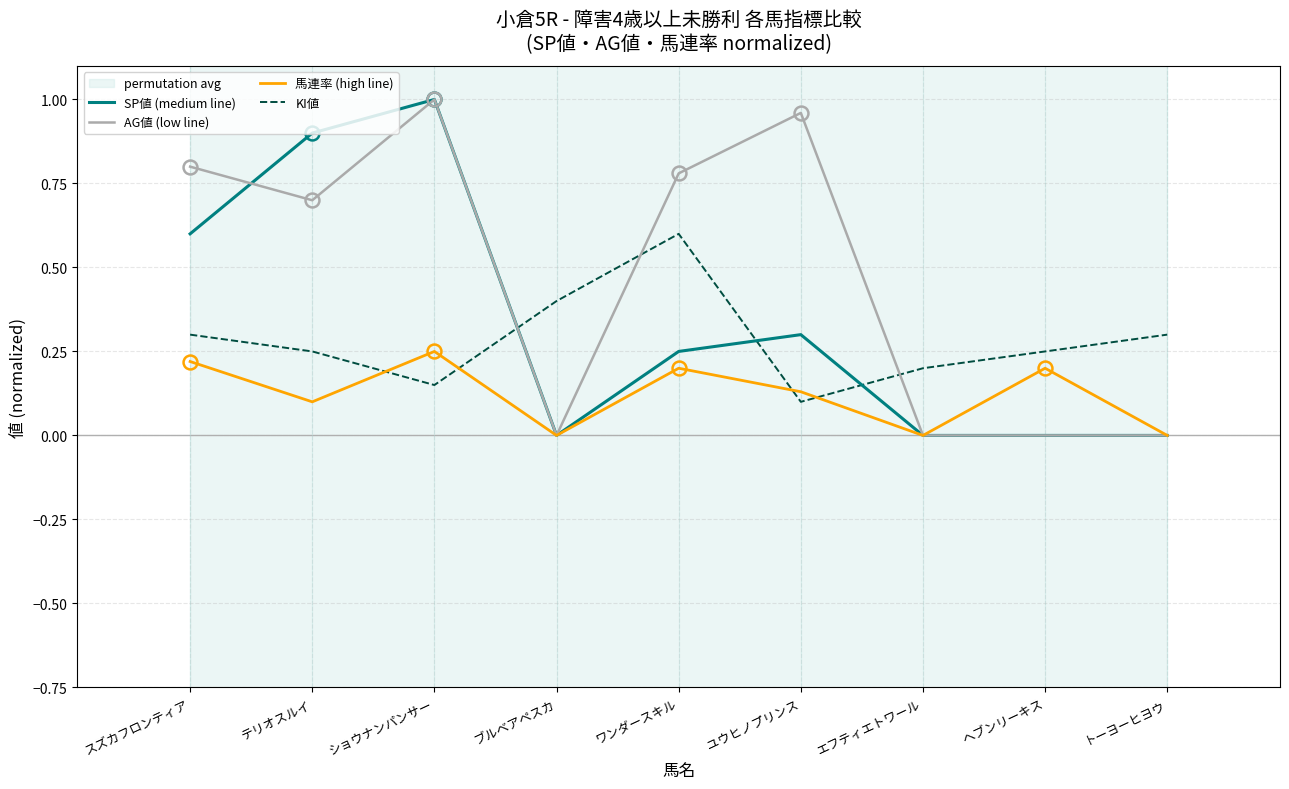

At how many categories does at least one series exceed 0?

9